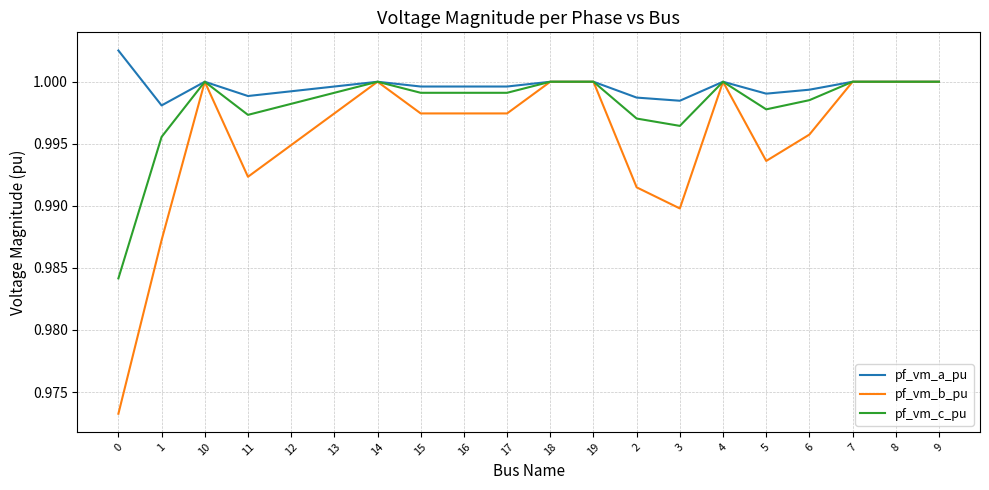

Which series has the largest total across all categories?

pf_vm_a_pu